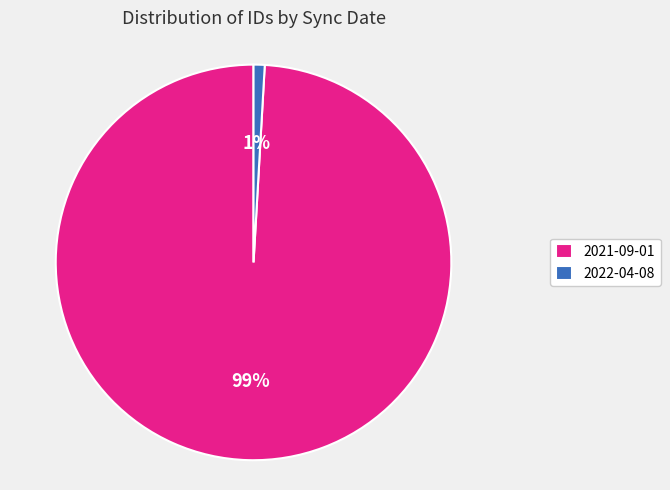

To the nearest percent, what is the difference between the 2021-09-01 and 2022-04-08 slice percentages?

98%